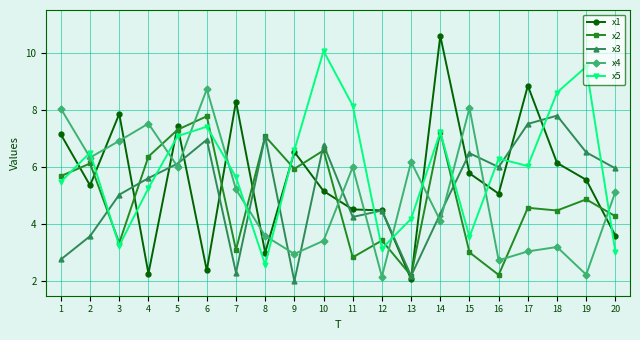

True or false: x5 has a value of 14.3 at 18.

False